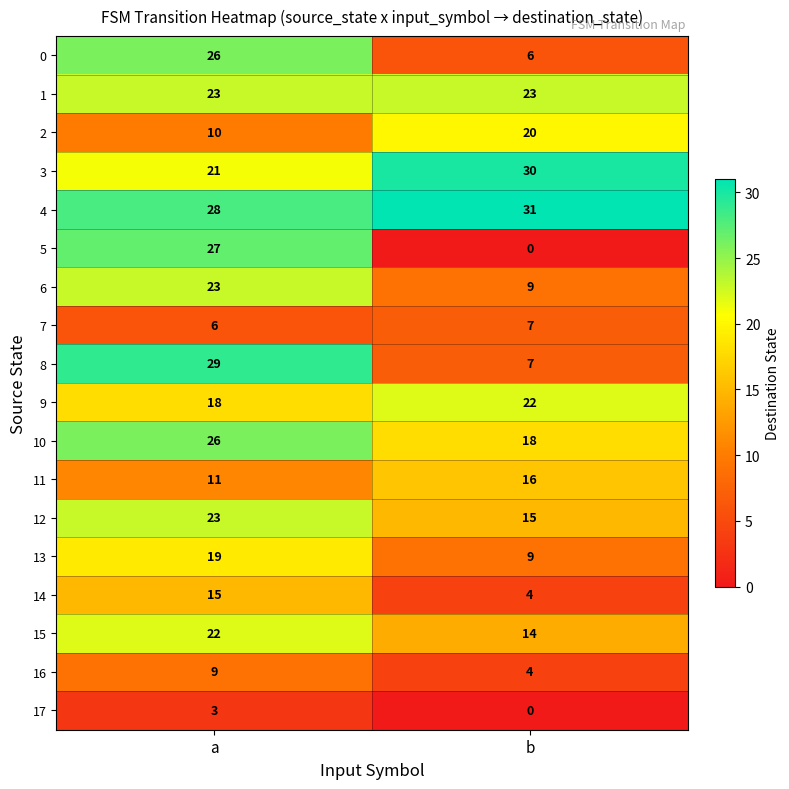

Rank the categories by 14 value from lowest to highest.

b, a